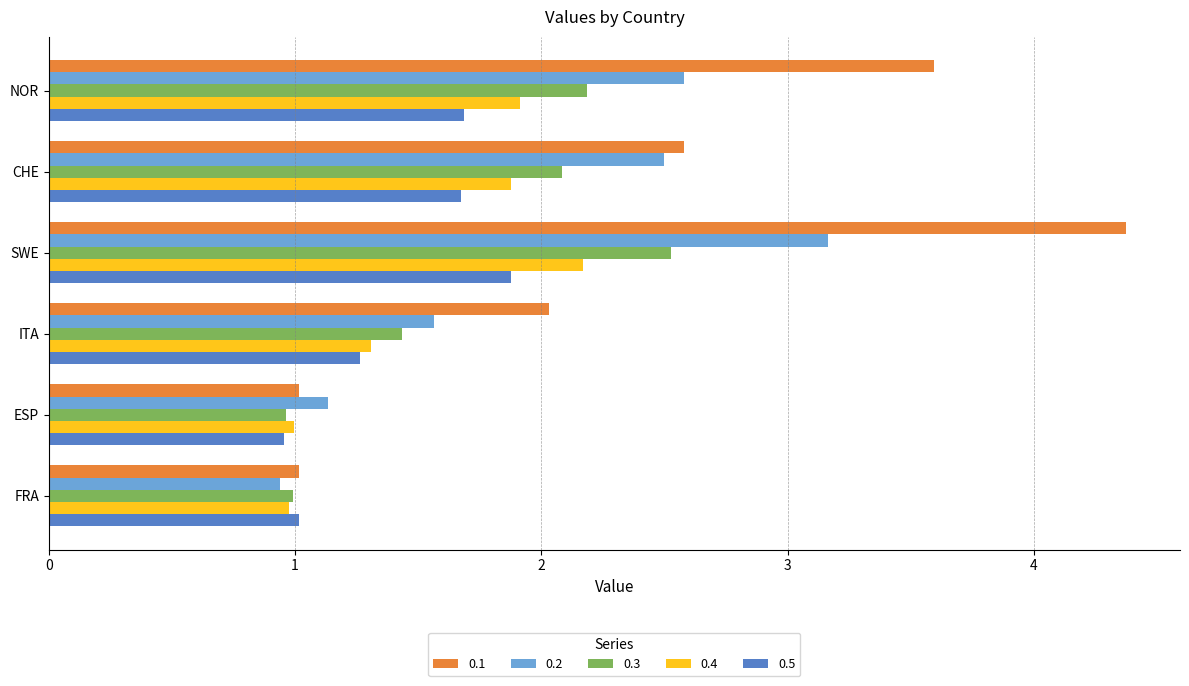

Is it true that 0.4 equals 2.2 at SWE?

True